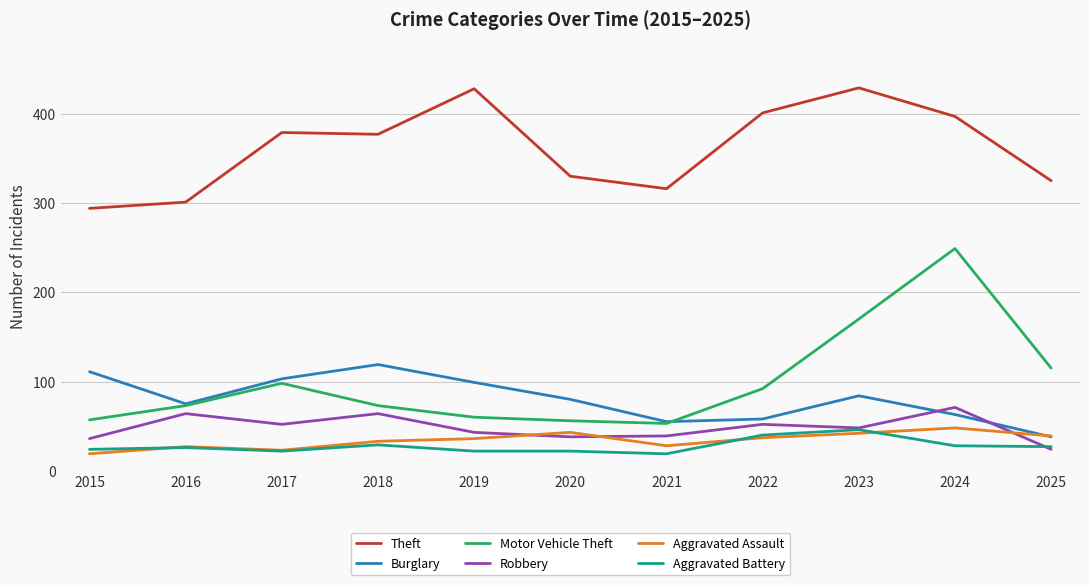

What is the maximum value for Motor Vehicle Theft?

249